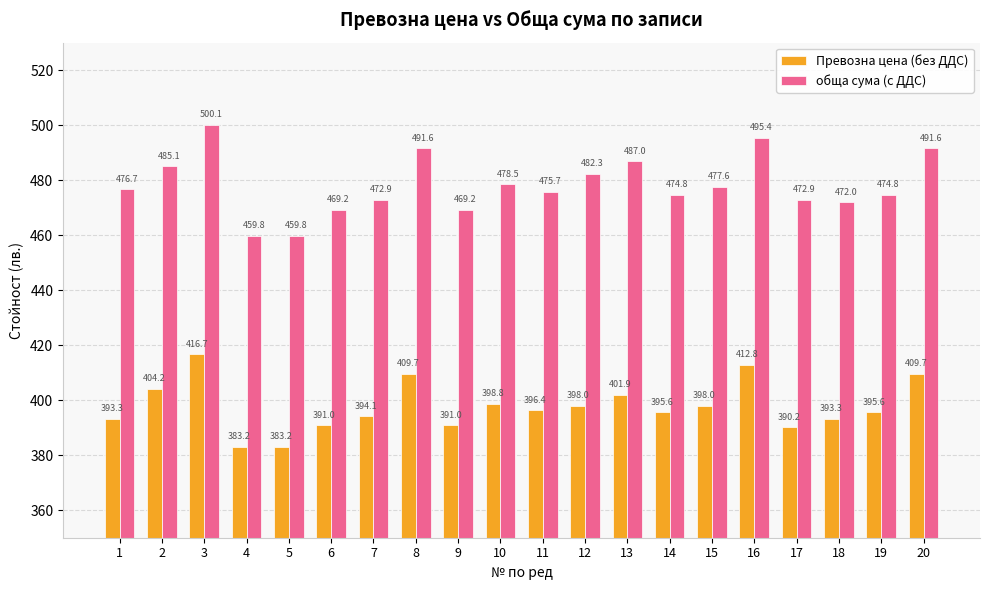

Which series has the widest spread of values?

обща сума (с ДДС)